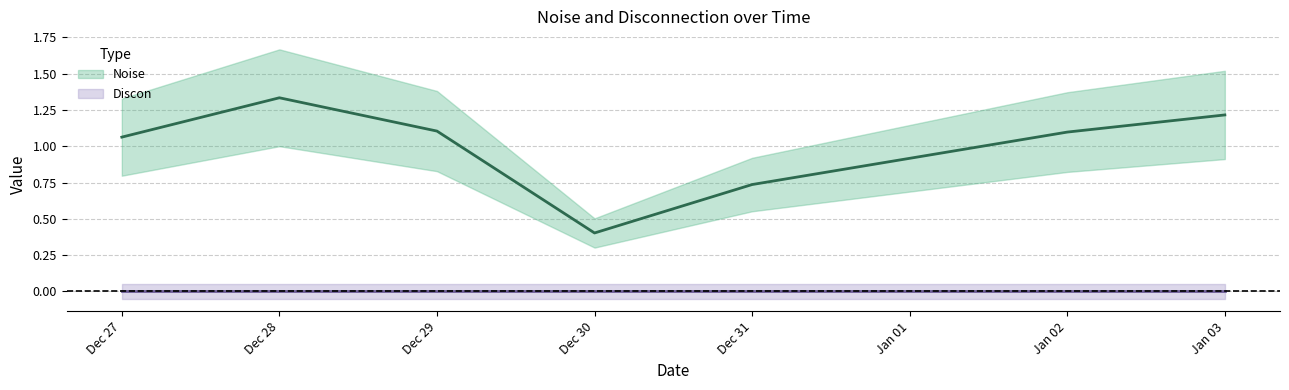

What is the sum of all values?

7.0